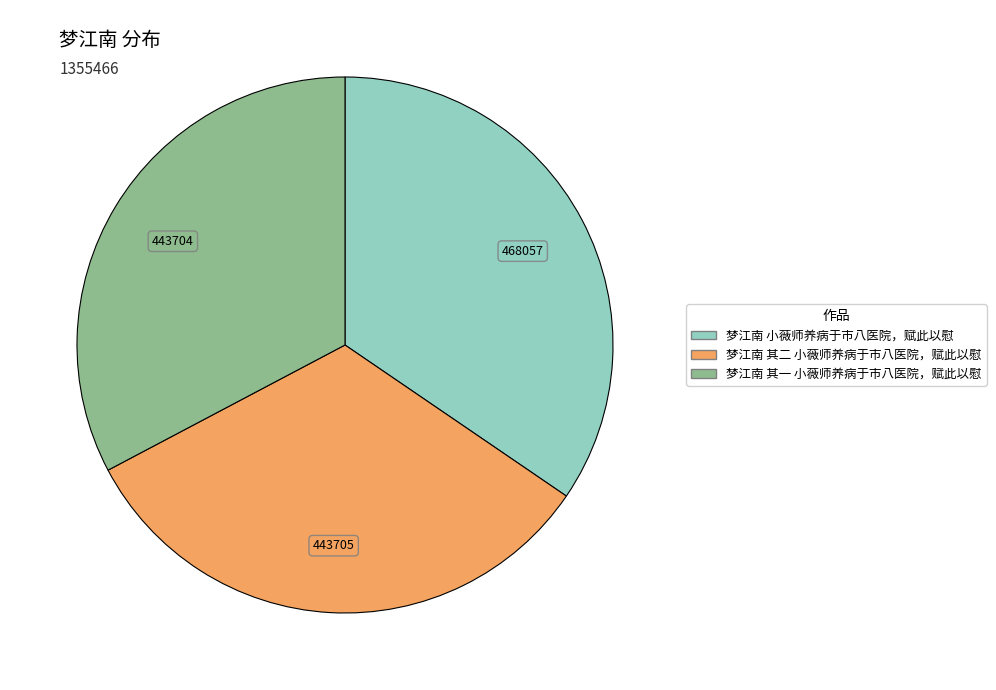

Does any single category account for the majority?

No